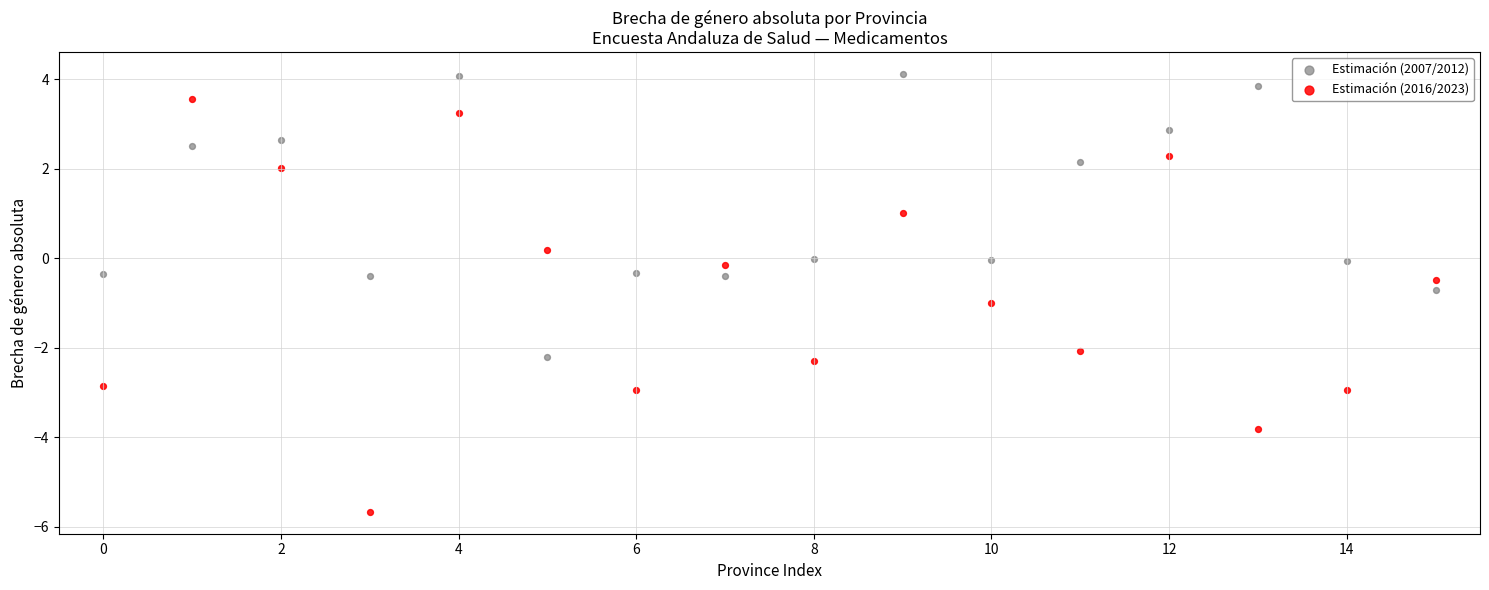

Which series has the largest Y range (max minus min)?

Estimación (2016/2023)